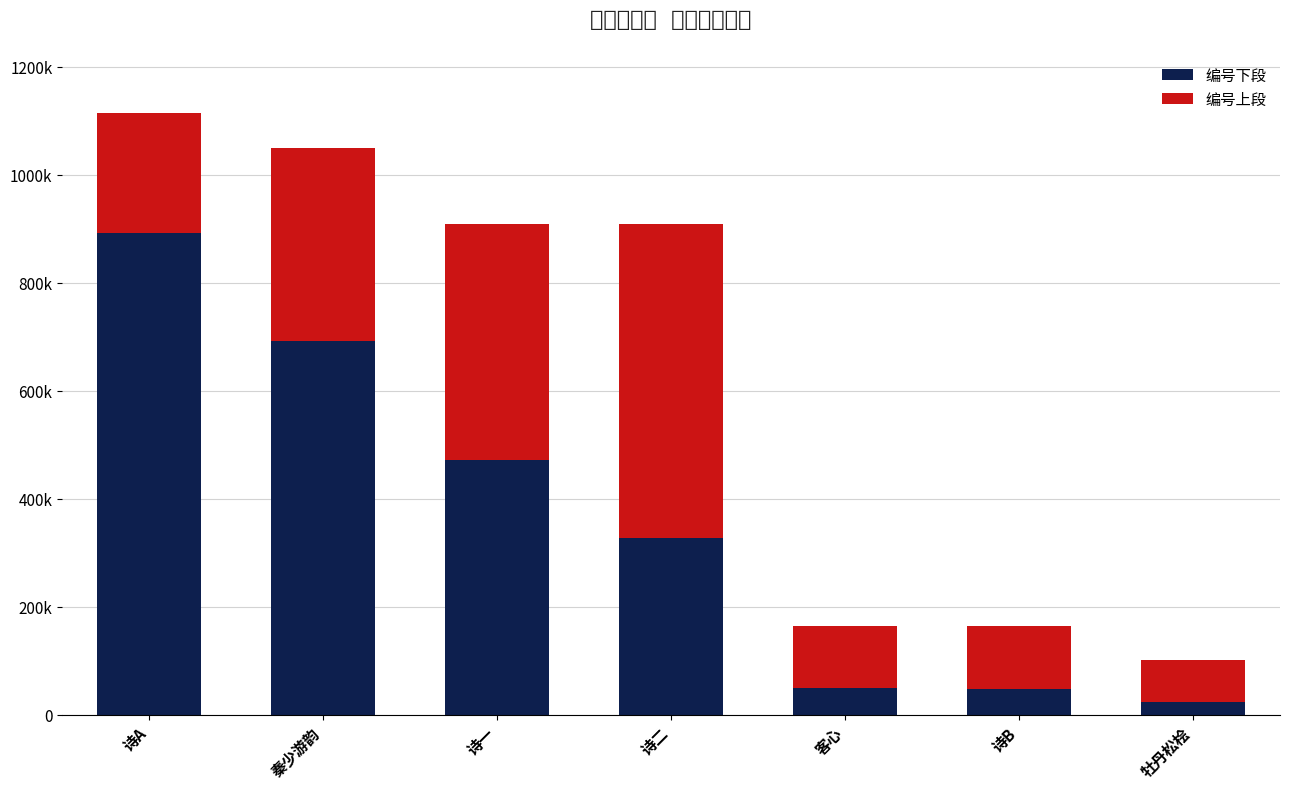

The value of 编号上段 at 诗B is 116854.6. True or false?

True